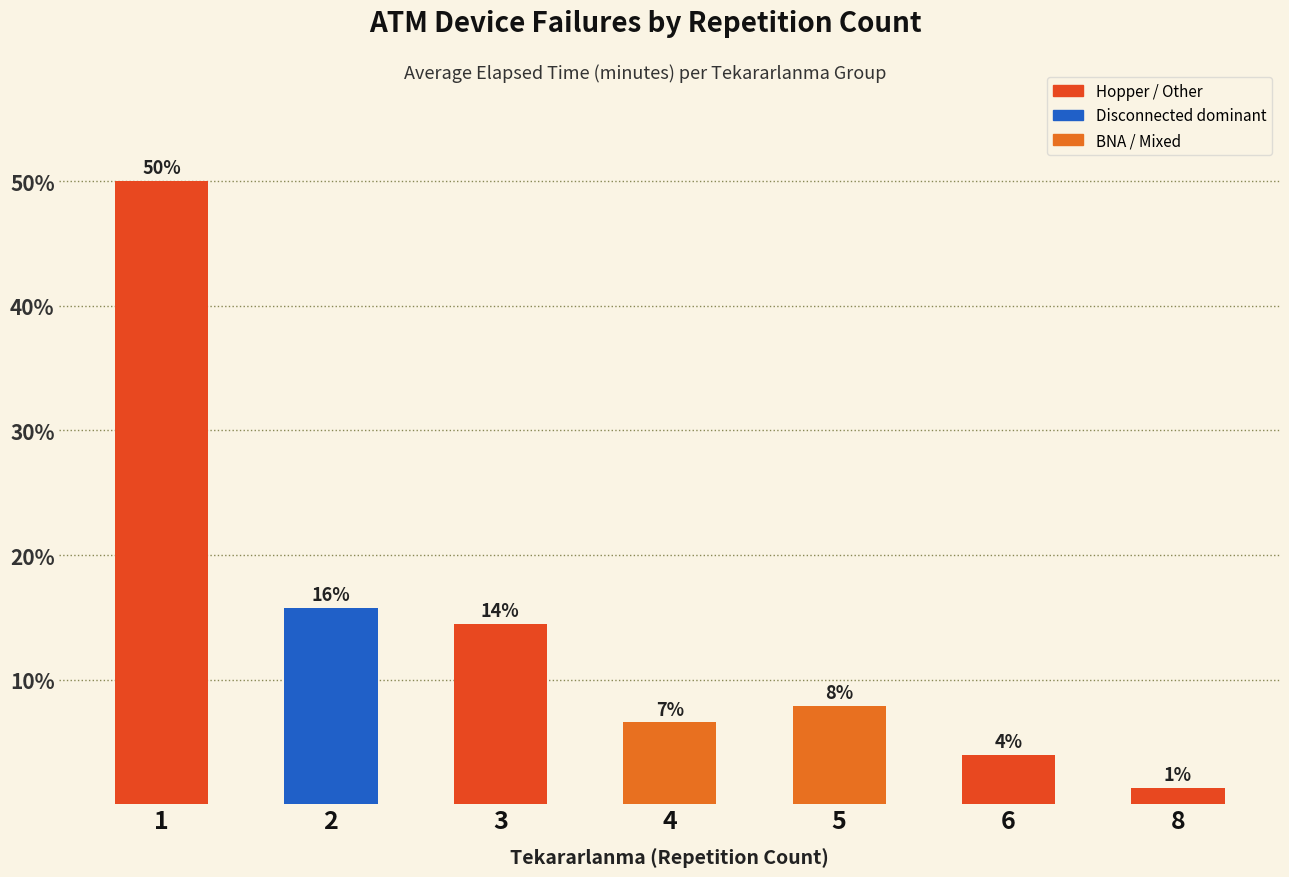

How many bars are there in total?

7